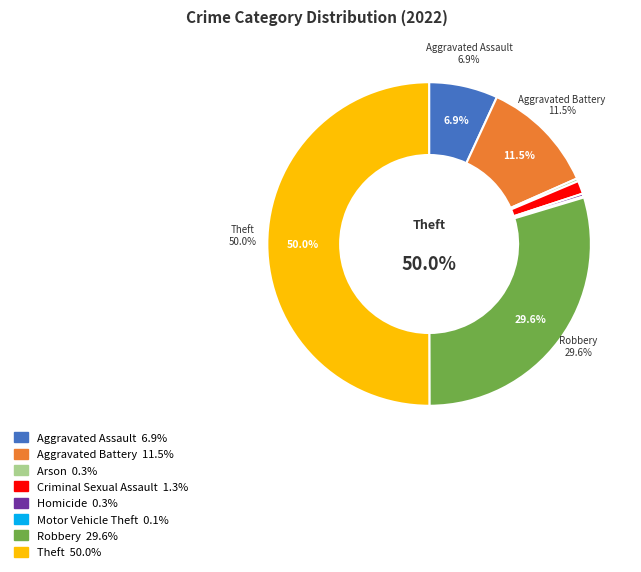

Count the number of slices in the pie.

8